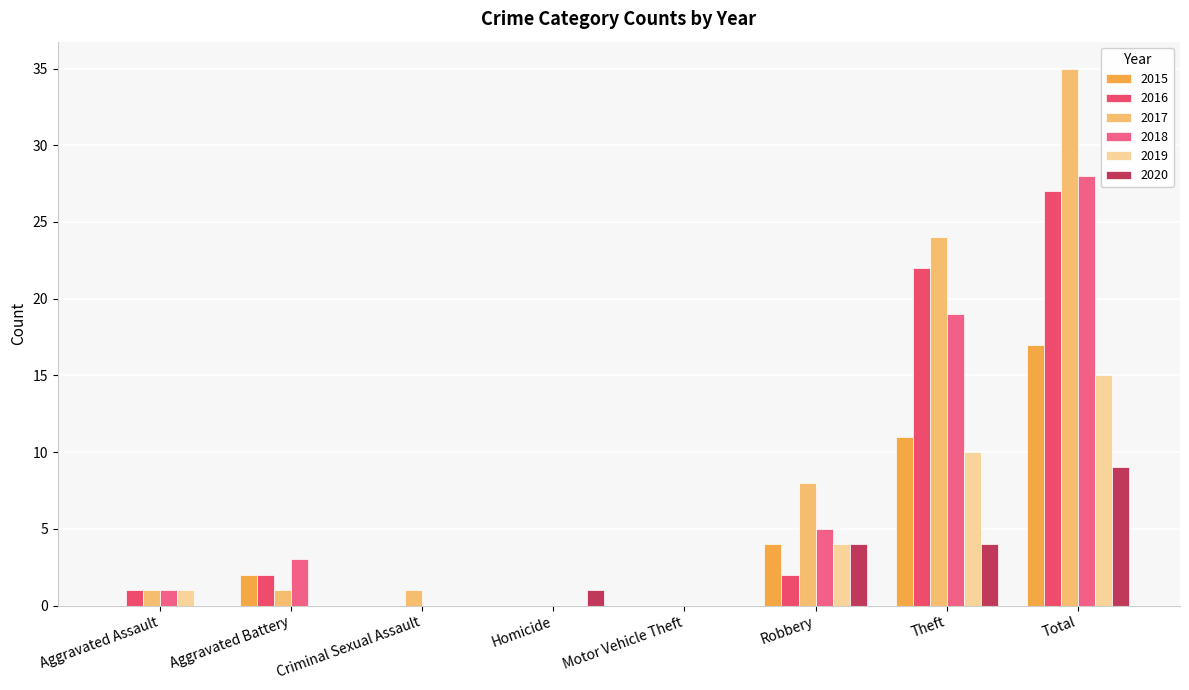

How many data points does each series have?

8